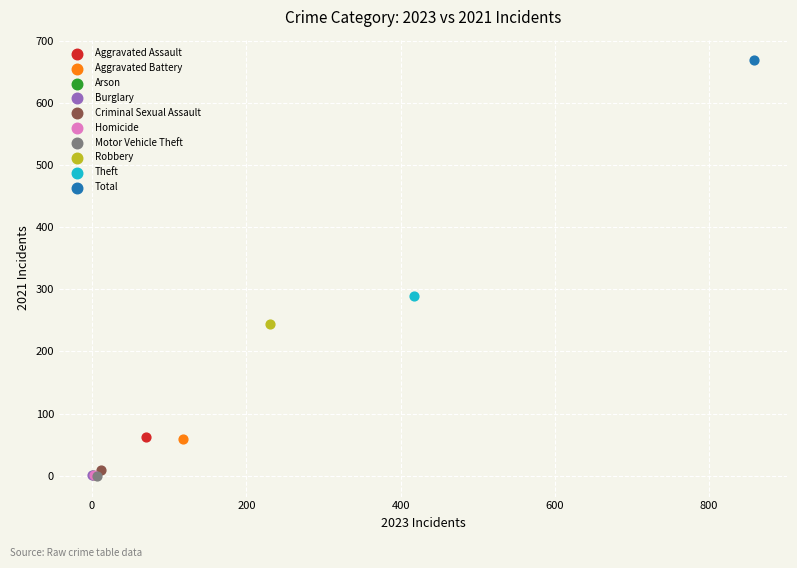

What are all the series names shown in the legend?

Aggravated Assault, Aggravated Battery, Arson, Burglary, Criminal Sexual Assault, Homicide, Motor Vehicle Theft, Robbery, Theft, Total